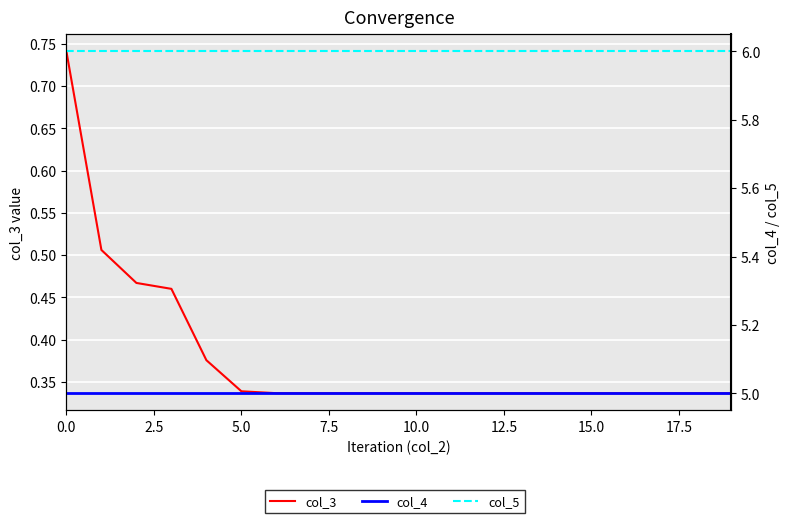

True or false: col_5 and col_4 intersect in this chart.

False